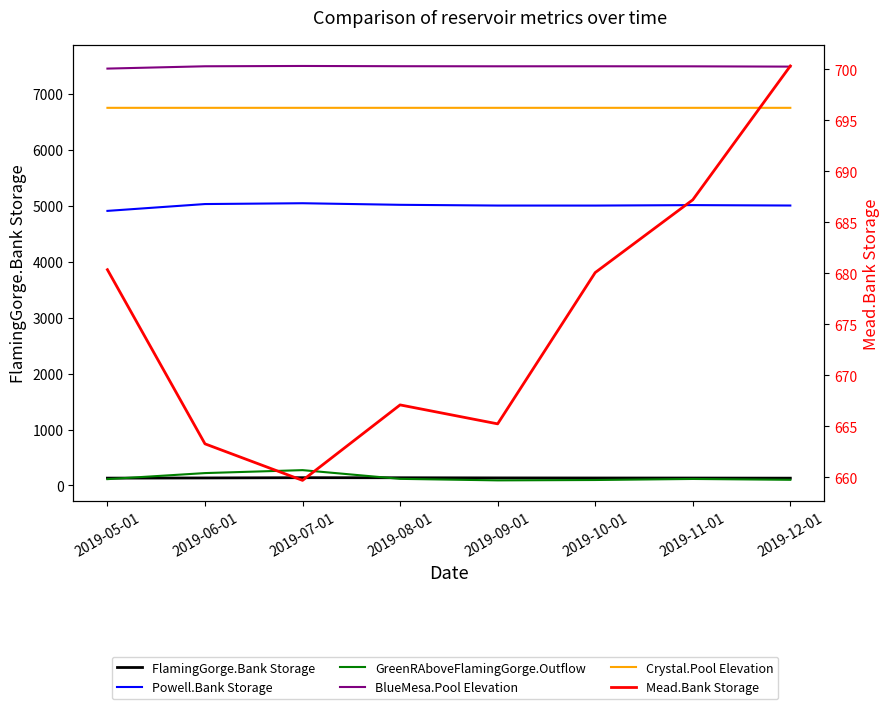

How many lines are shown in the chart?

6